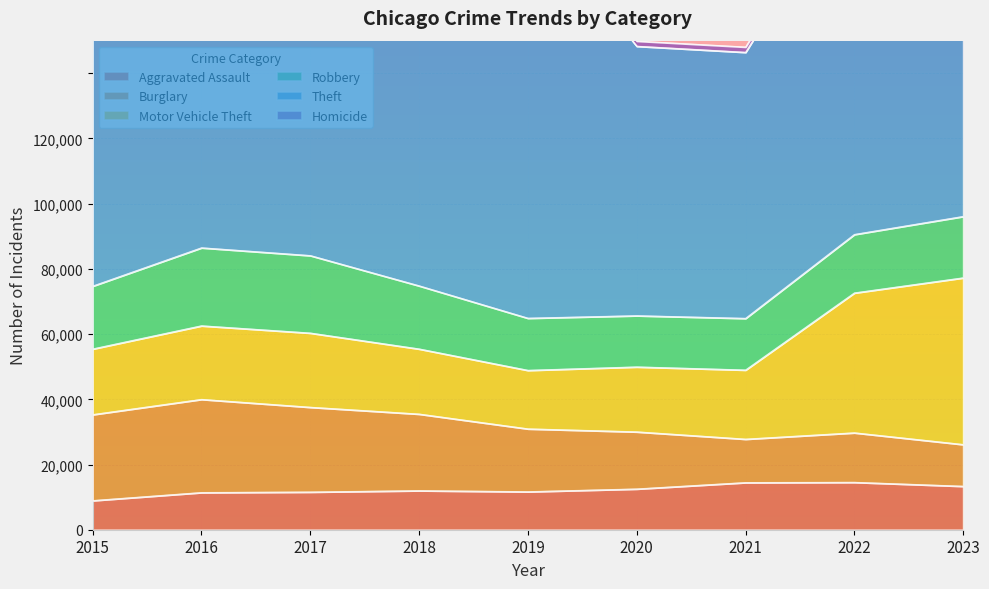

At how many categories does at least one series exceed 12472?

9